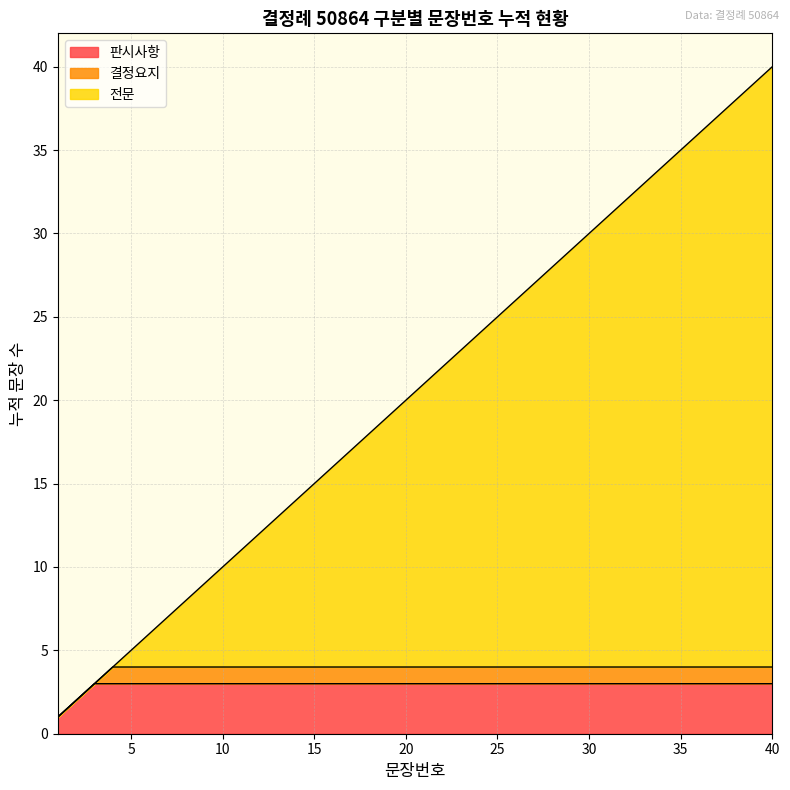

Rank the categories by value from lowest to highest.

1, 2, 3, 4, 5, 6, 7, 8, 9, 10, 11, 12, 13, 14, 15, 16, 17, 18, 19, 20, 21, 22, 23, 24, 25, 26, 27, 28, 29, 30, 31, 32, 33, 34, 35, 36, 37, 38, 39, 40